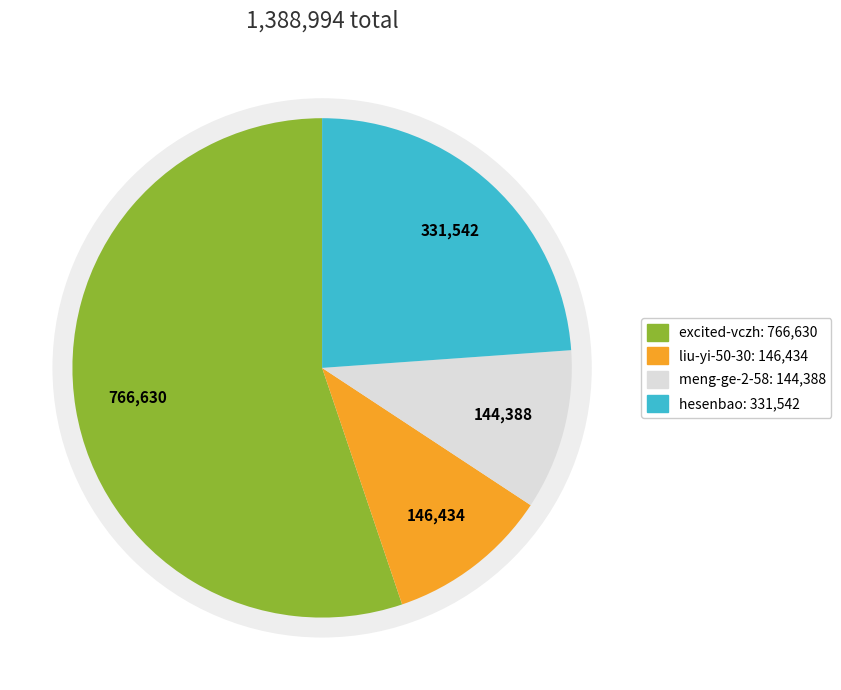

Rank the categories by value from highest to lowest.

excited-vczh, hesenbao, liu-yi-50-30, meng-ge-2-58